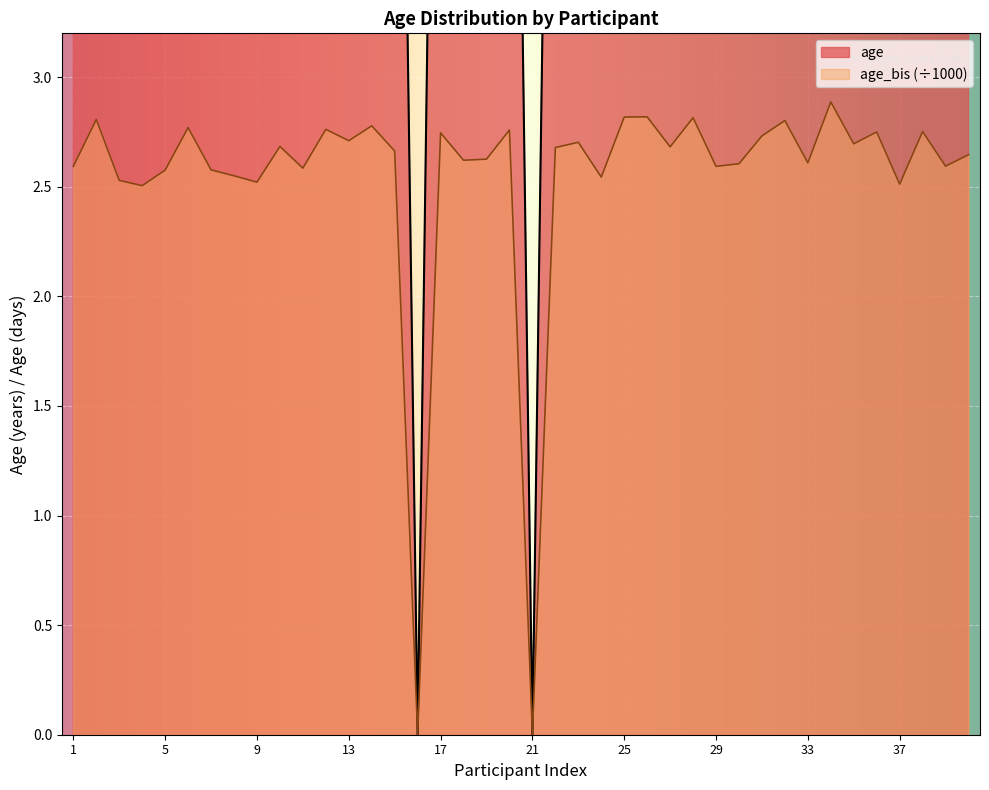

What is the difference between the maximum and minimum values in the age_bis series?

2.9